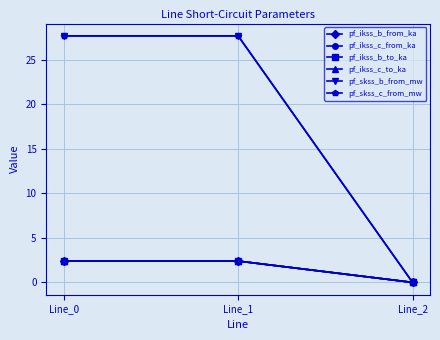

At which label does pf_skss_b_from_mw reach its peak?

Line_1